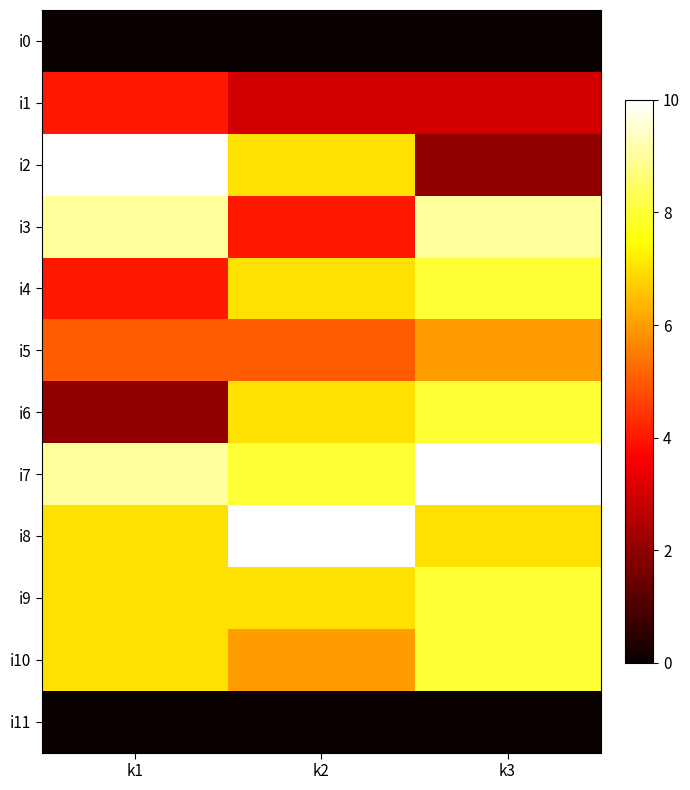

What is the total value across all series at k2?

64